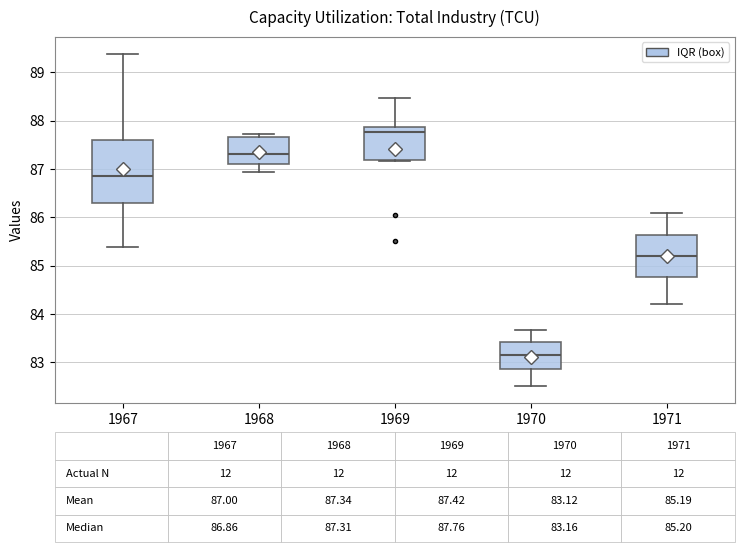

Which box's median line is the highest?

1969